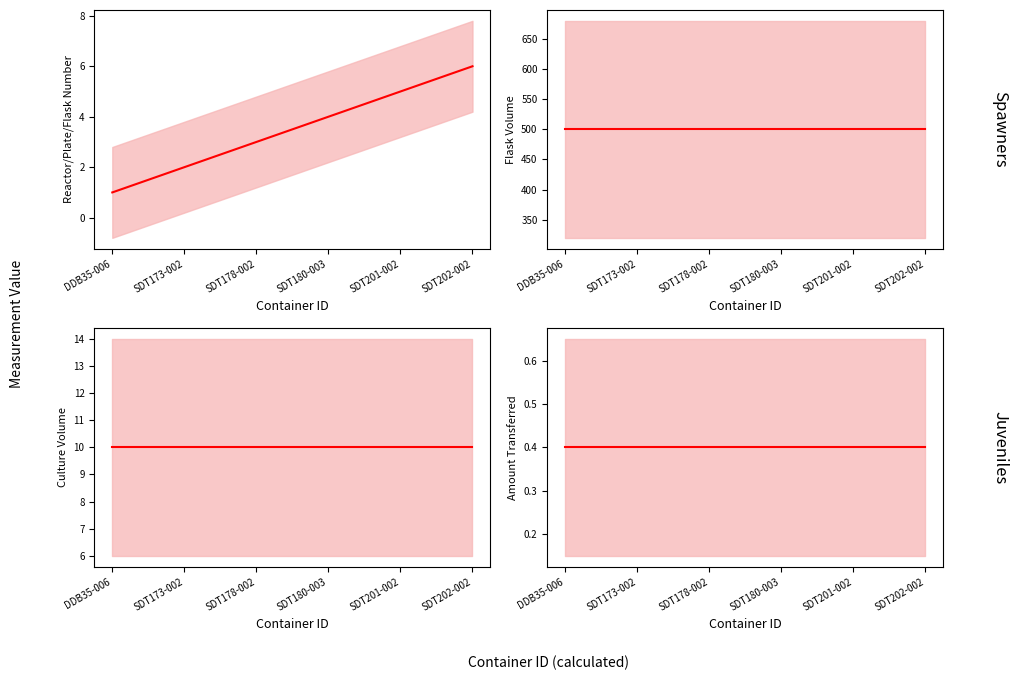

Which has a higher value, SDT202-002 or SDT178-002?

SDT202-002